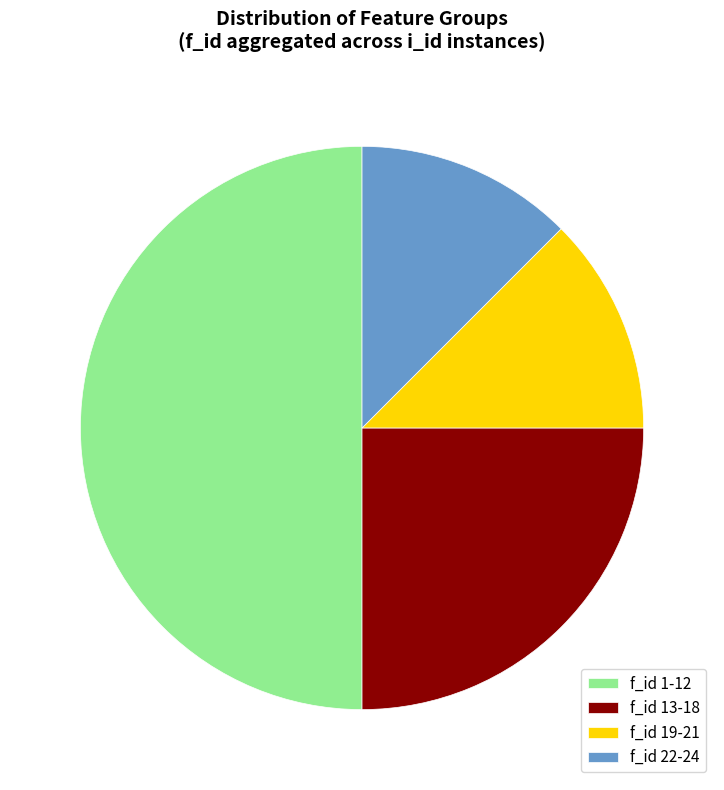

Do f_id 13-18 and f_id 1-12 together represent more than half of the pie?

Yes